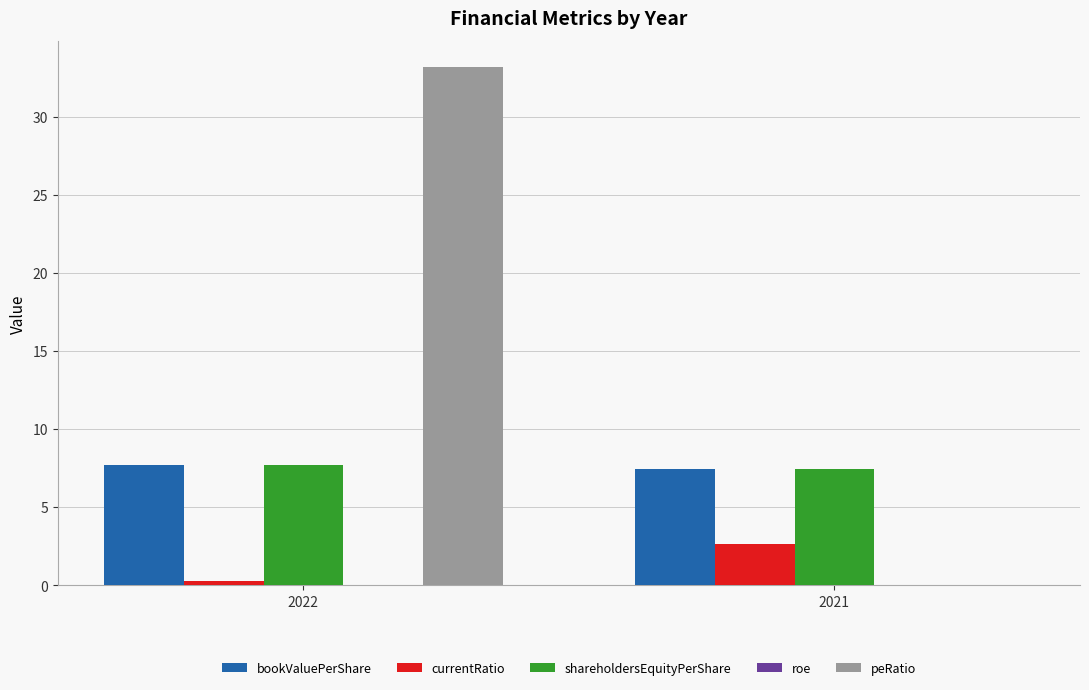

Which series changed the most between 2022 and 2021?

peRatio